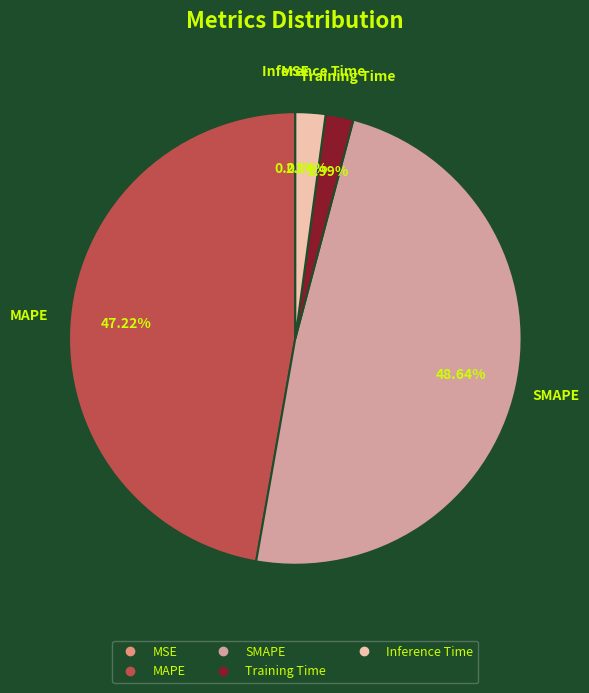

What is the largest slice in the pie chart?

SMAPE